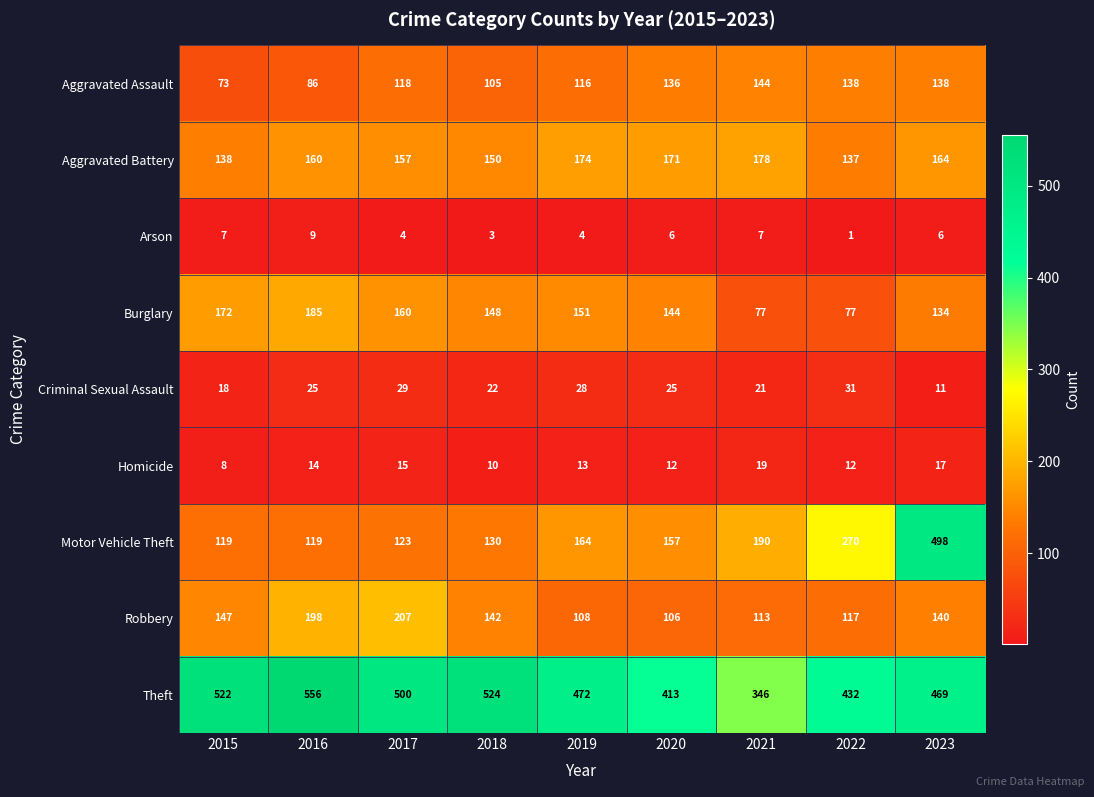

How many distinct data groups are displayed?

9